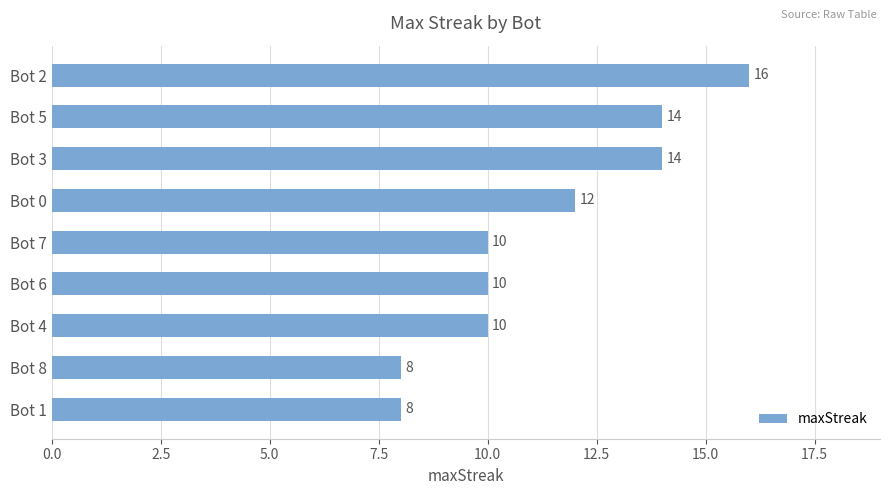

What is the maximum value shown in the chart?

16